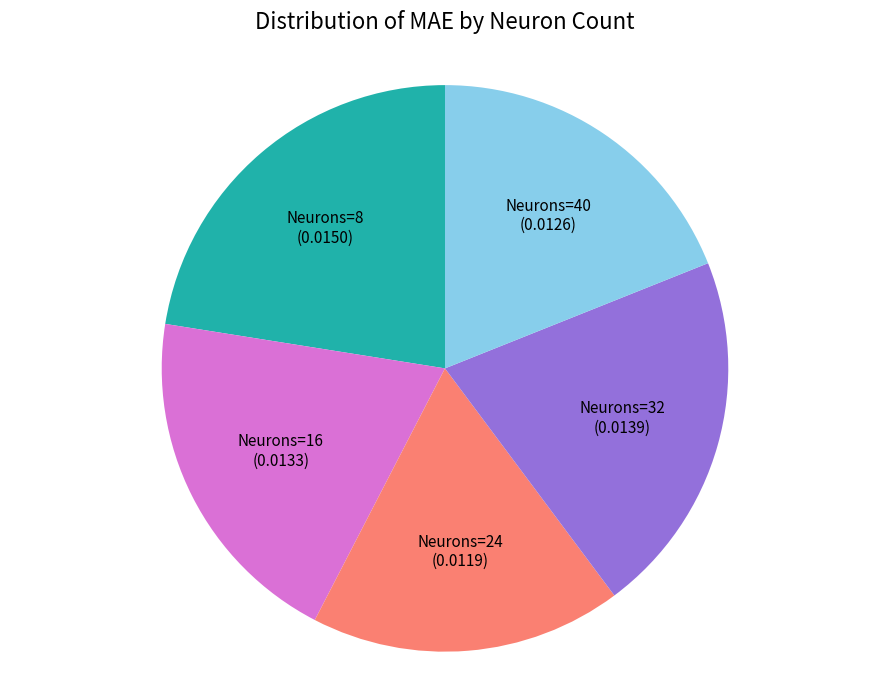

Rank the categories by value from lowest to highest.

Neurons=24, Neurons=40, Neurons=16, Neurons=32, Neurons=8